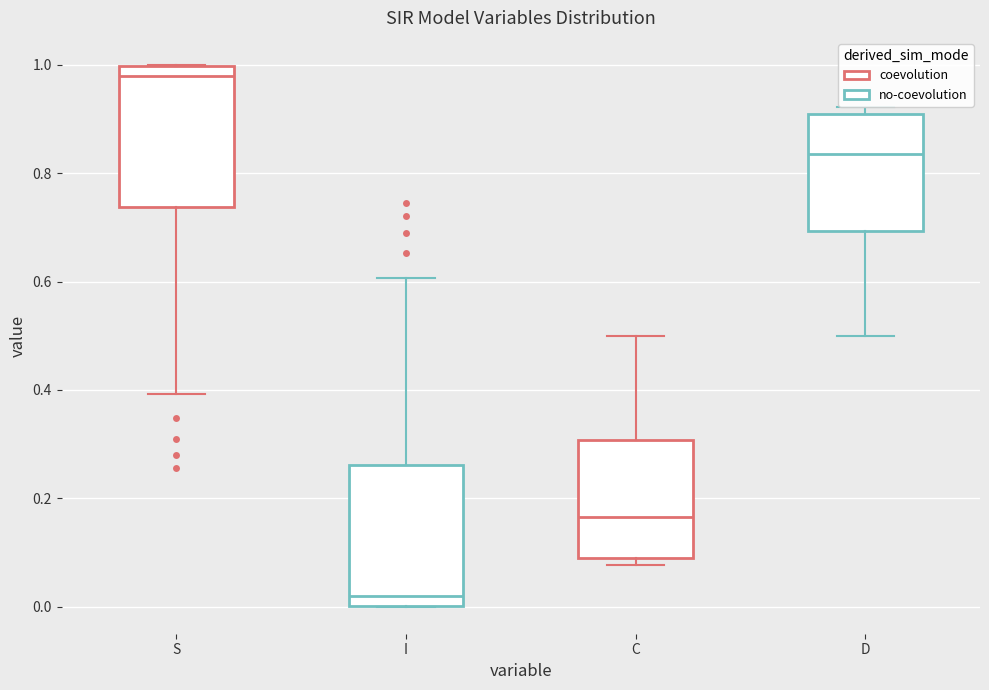

Reading left to right, transcribe this box plot: for each box, give where its median line is, the range the box spans, and where its two whiskers end, as read against the y-axis. The values are not printed on the chart, so give them approximately, as read against the axis.

S: median 0.98, box 0.74 to 1.00, whiskers 0.40 to 1.00
I: median 0.02, box 0.00 to 0.26, whiskers 0.00 to 0.60
C: median 0.16, box 0.10 to 0.30, whiskers 0.08 to 0.50
D: median 0.84, box 0.70 to 0.90, whiskers 0.50 to 0.92